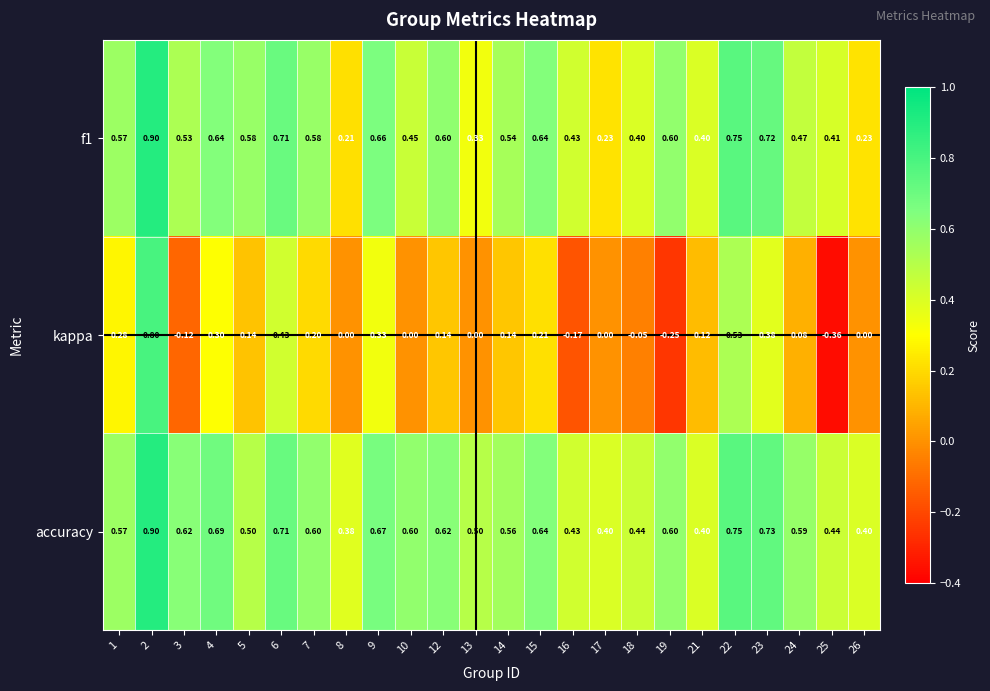

Is the value of kappa at 24 greater than the value of accuracy at 7?

No